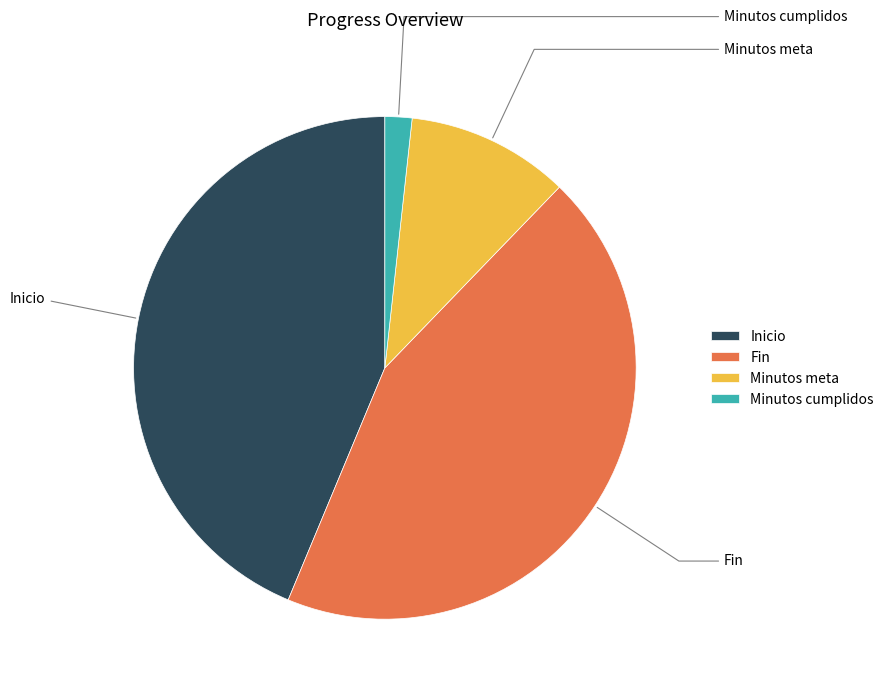

To the nearest percent, what is the combined percentage of Inicio and Minutos meta?

54%